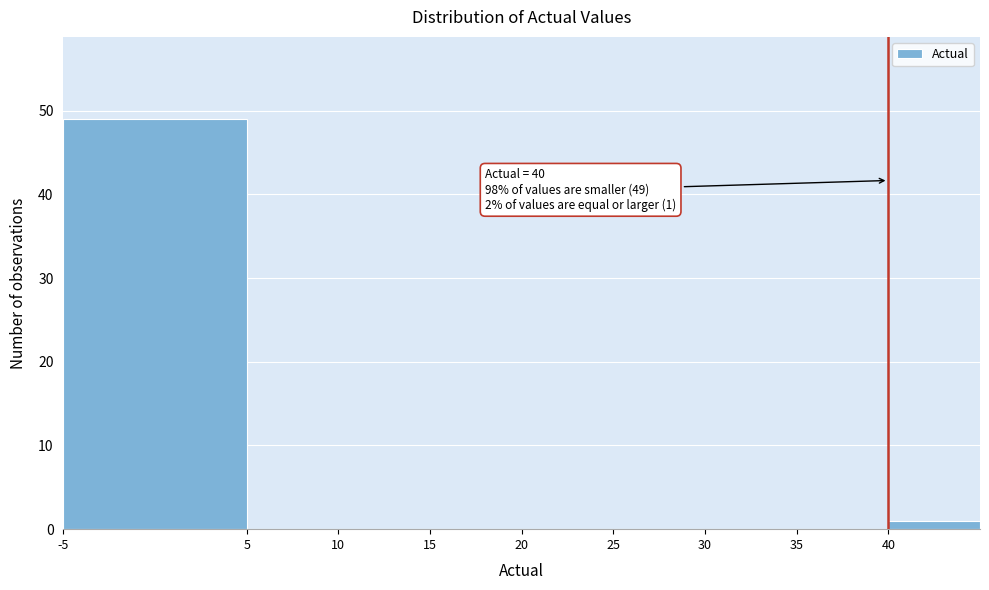

Over which range of the x-axis is the bar tallest?

-5 to 5